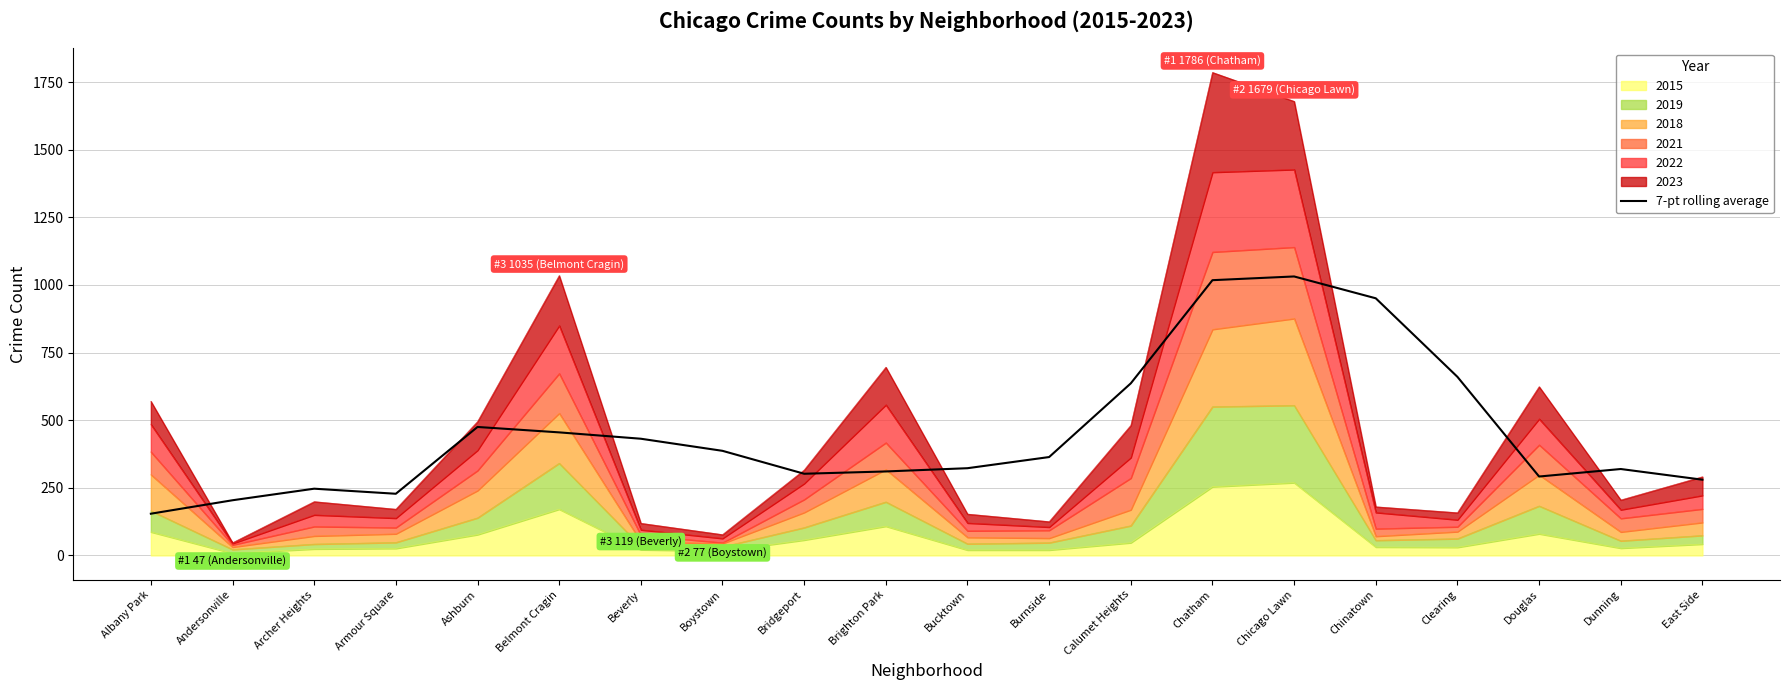

How many data points are above 363?

10